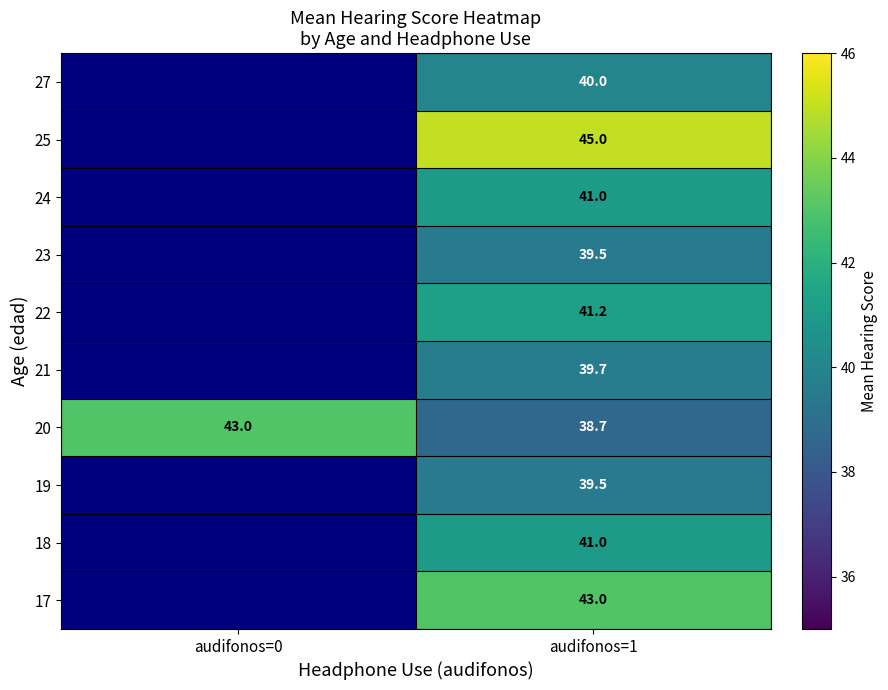

What is the sum of the 20 values at audifonos=1 and audifonos=0?

81.7